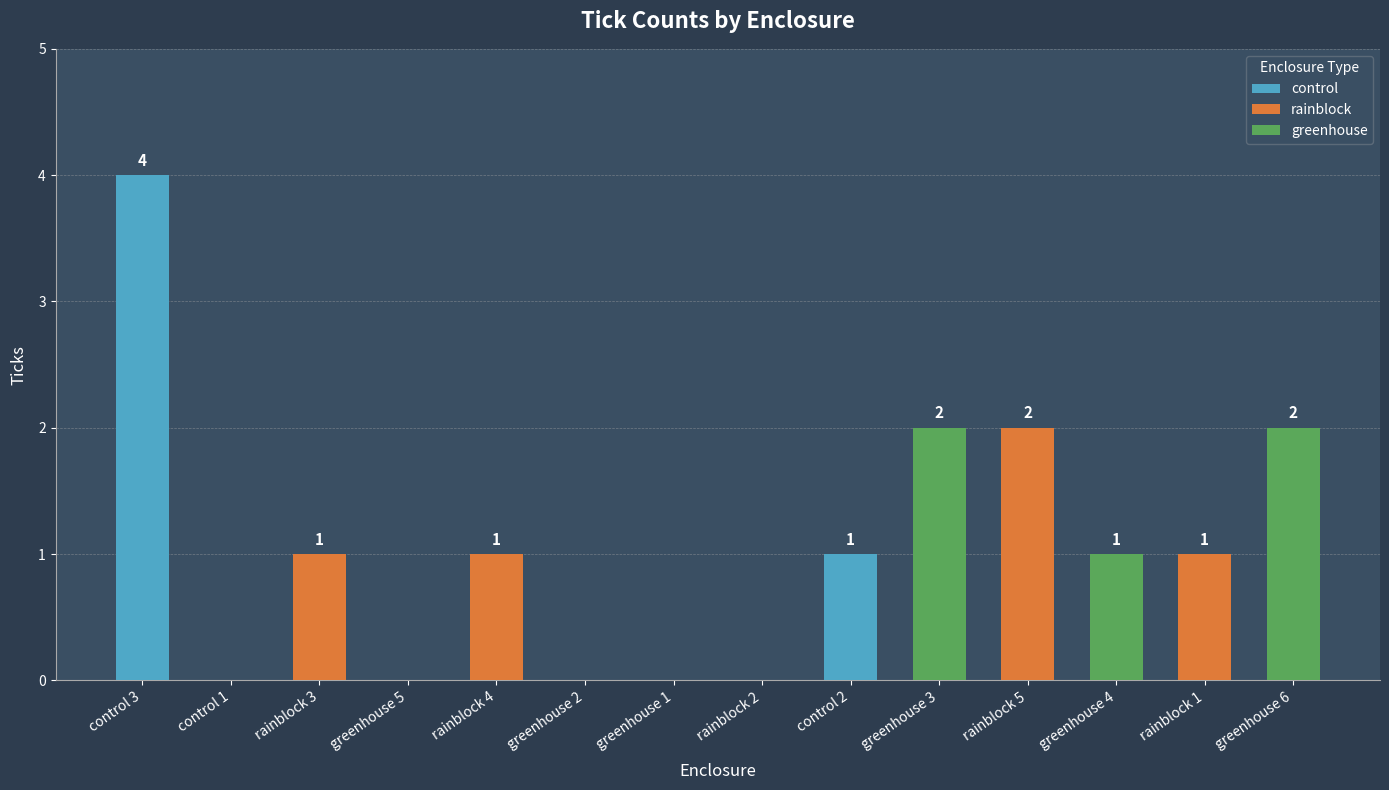

What is the average value?

1